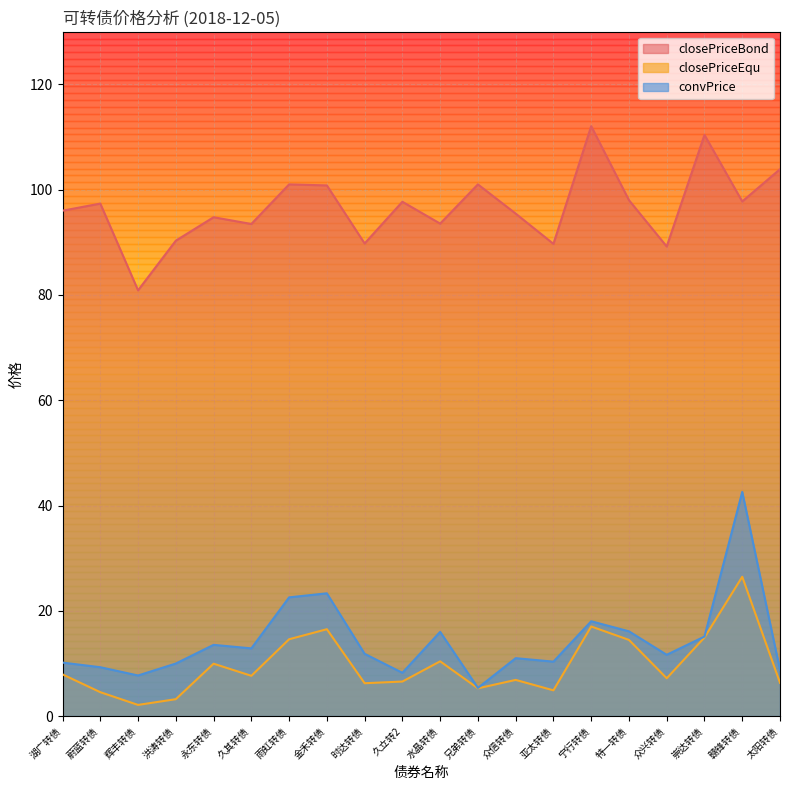

At which category does the chart reach its minimum across all series?

辉丰转债